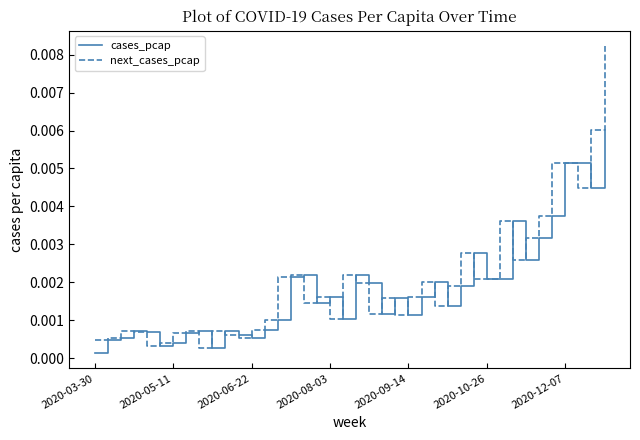

List the series in order of their overall mean, highest first.

next_cases_pcap, cases_pcap